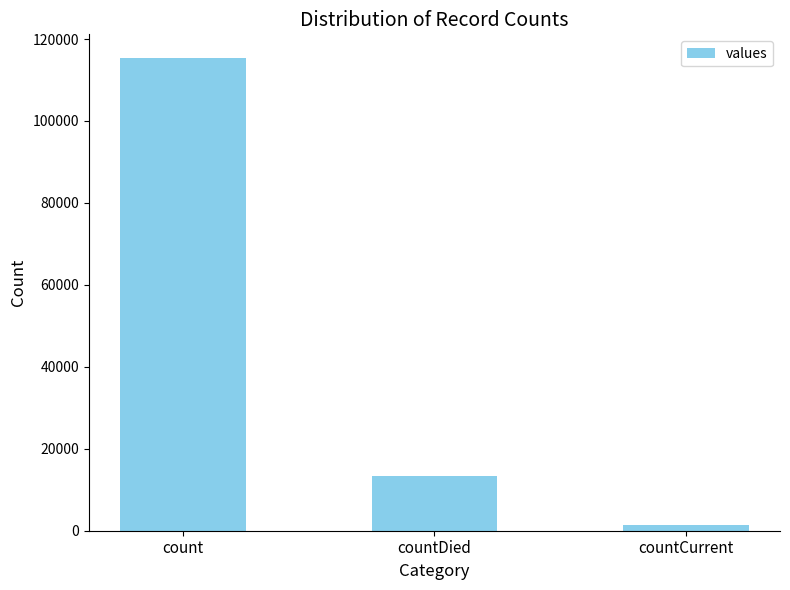

What is the minimum value shown in the chart?

1383